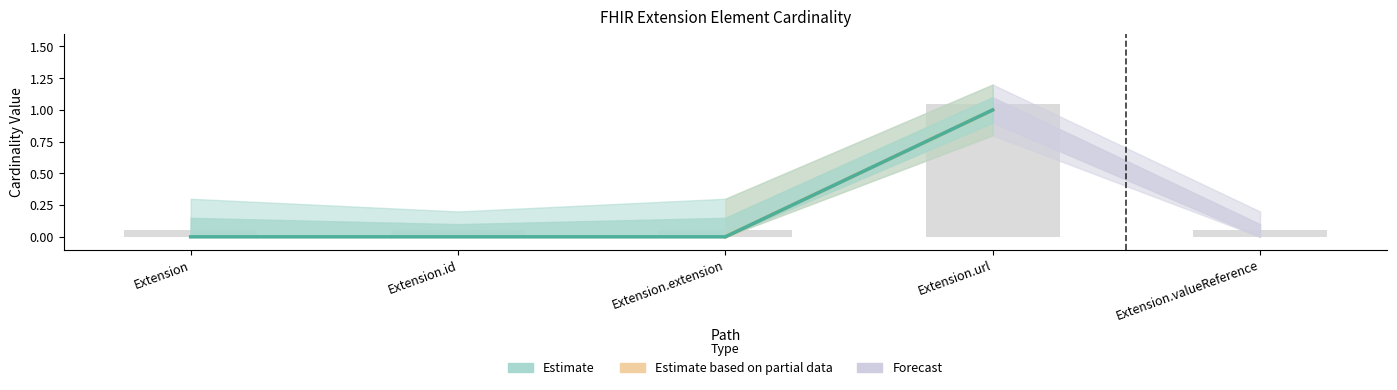

What is the greatest value displayed?

1.1